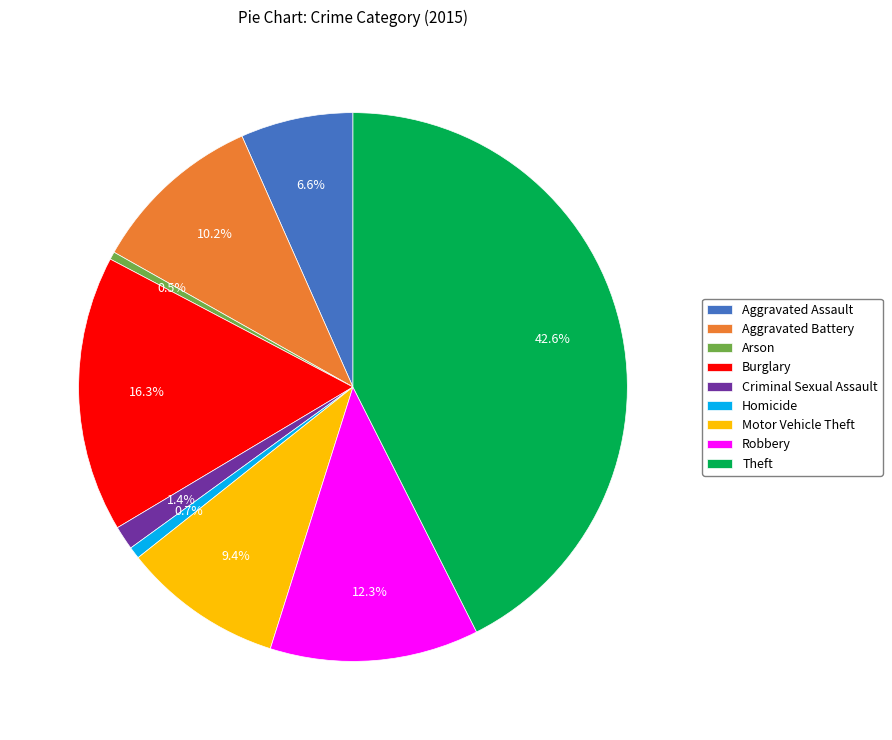

Between Criminal Sexual Assault and Burglary, which is larger?

Burglary